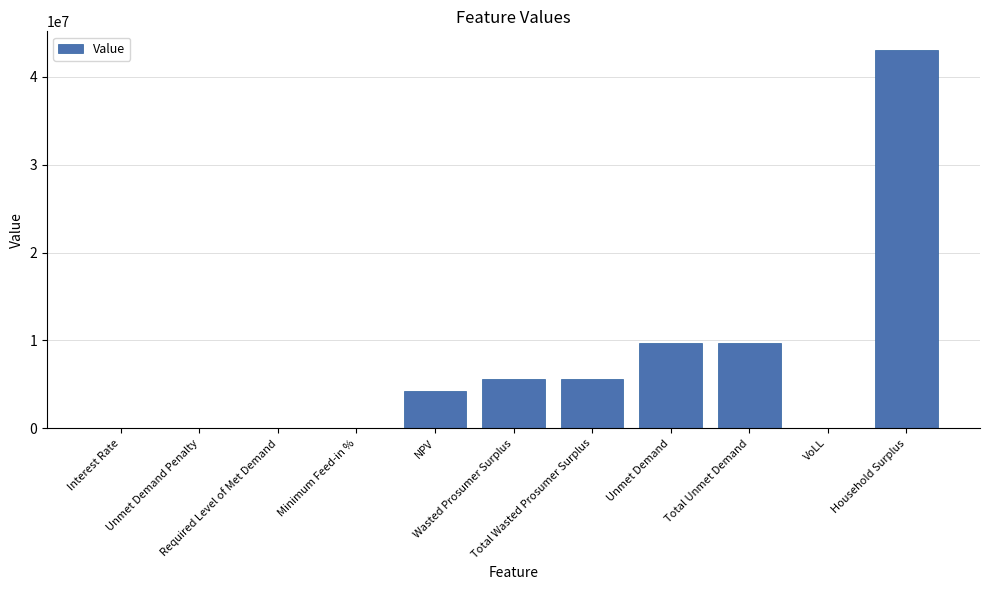

Is it true that the value at Unmet Demand is 9656609.0?

True